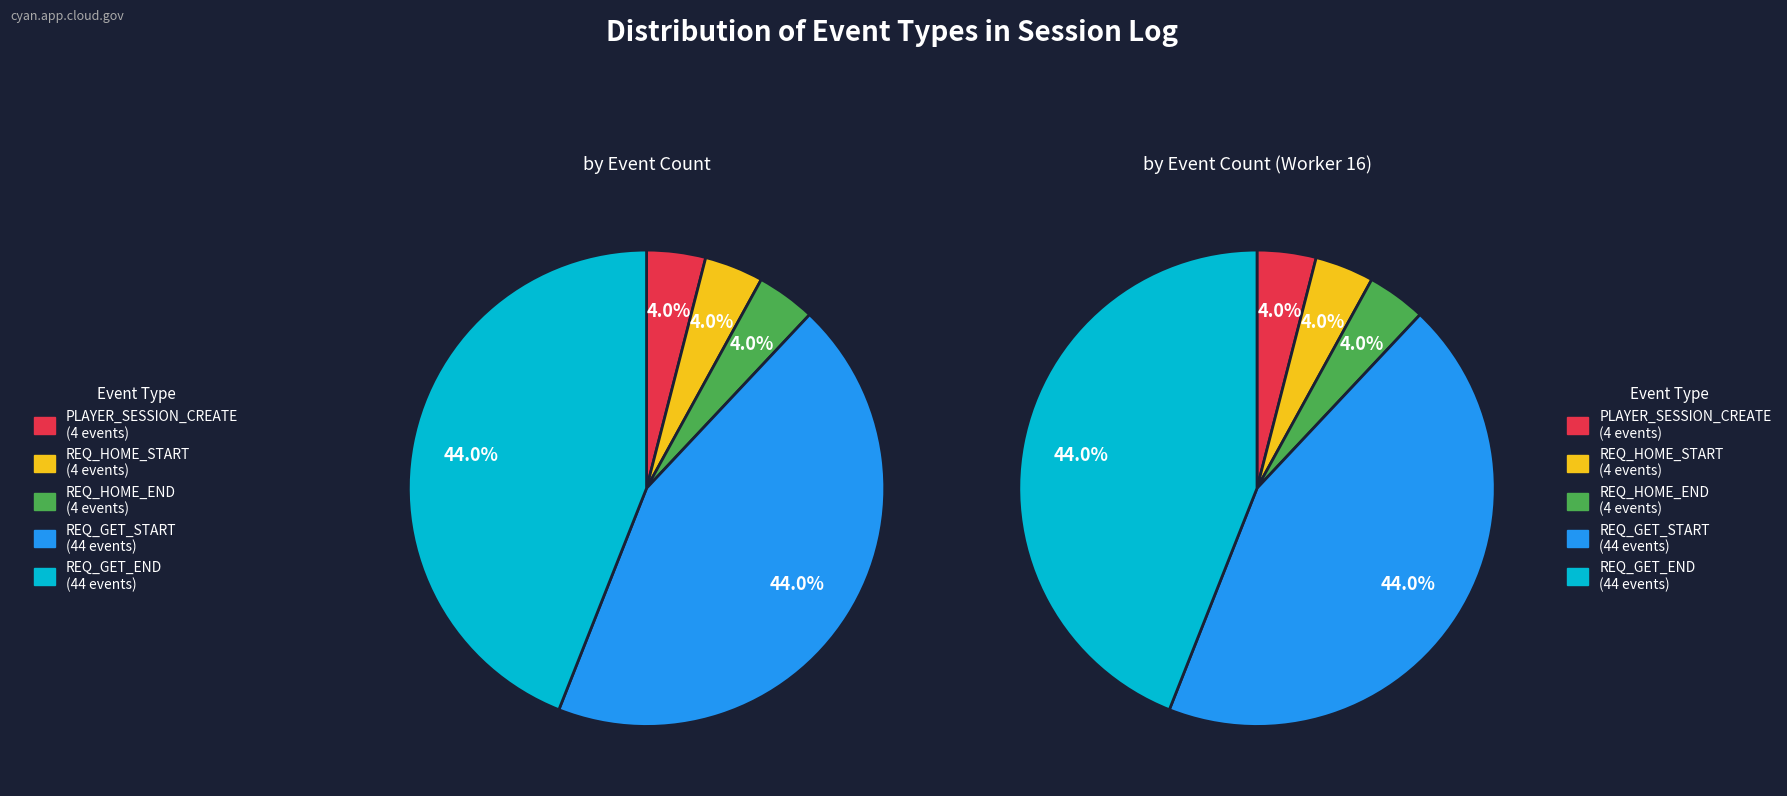

What percentage do REQ_GET_END and REQ_HOME_END together represent?

48.0%